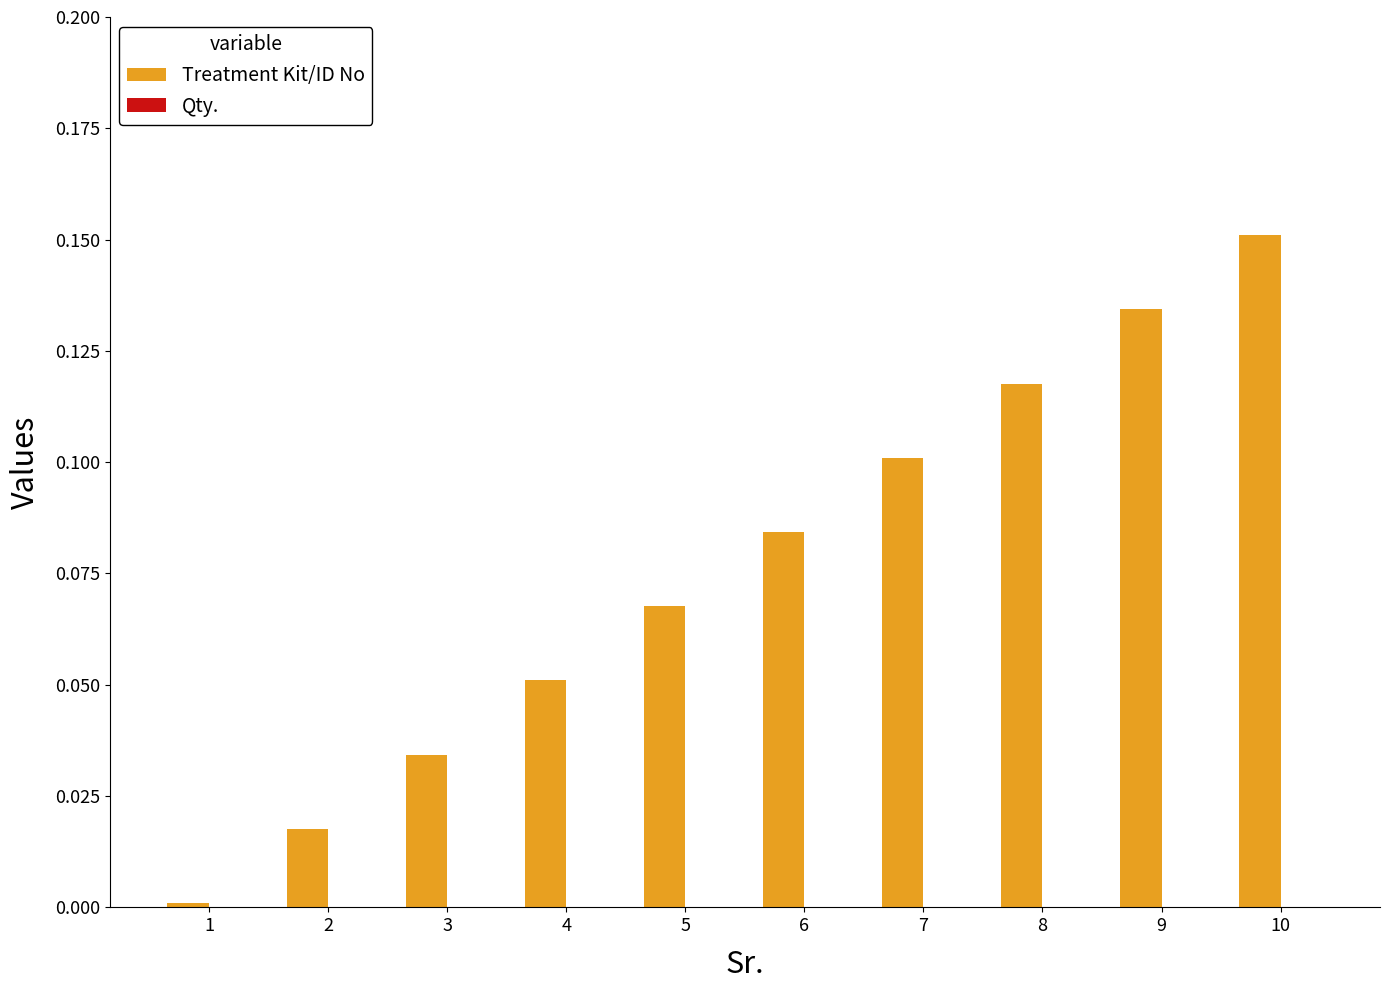

Between 1 and 4, which series saw the biggest shift?

Treatment Kit/ID No